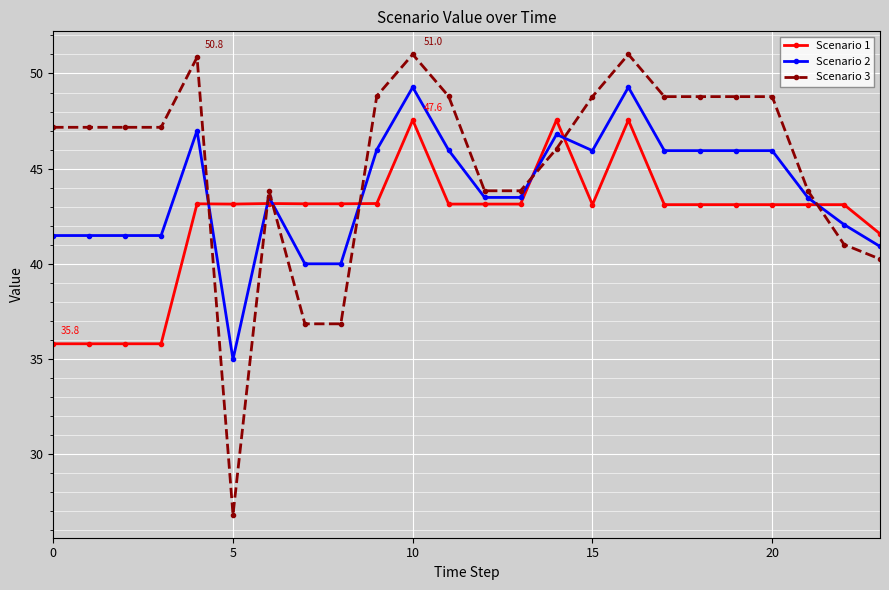

What is the maximum value for Scenario 1?

47.6